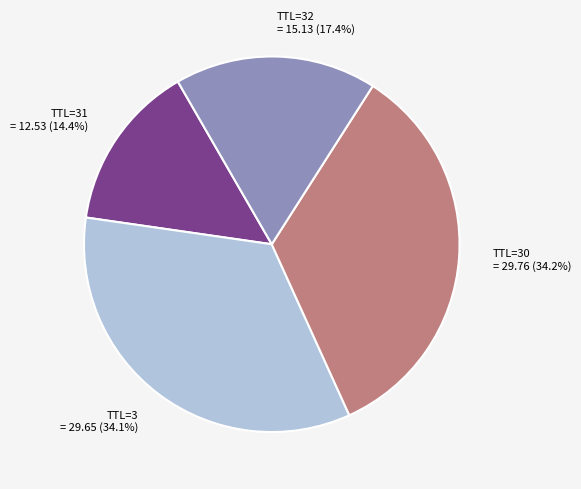

Does any single category account for the majority?

No